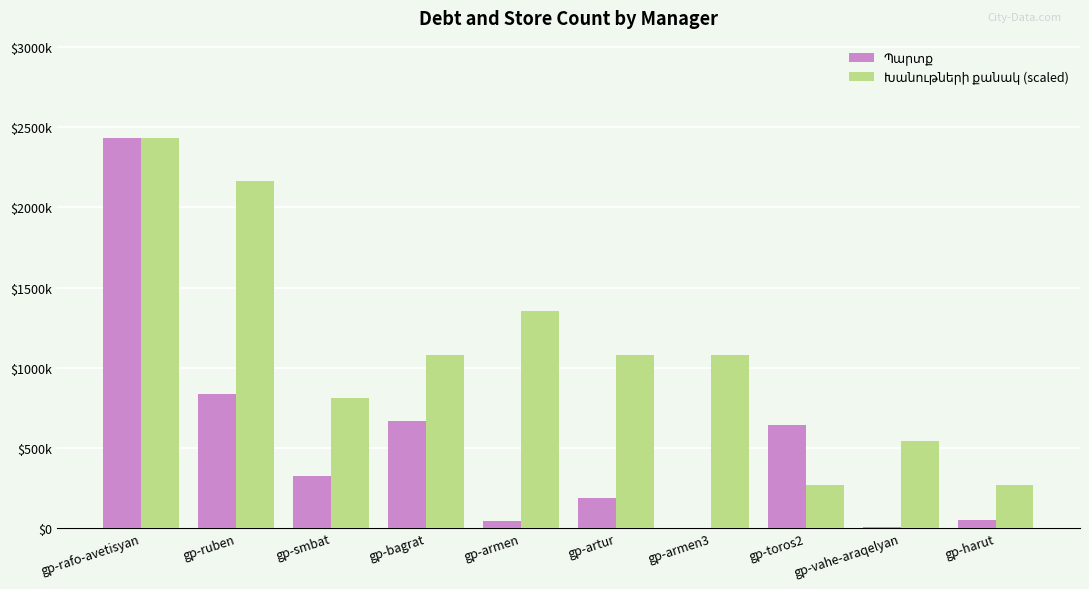

What is the maximum value for Խանութների քանակ (scaled)?

2432516.5